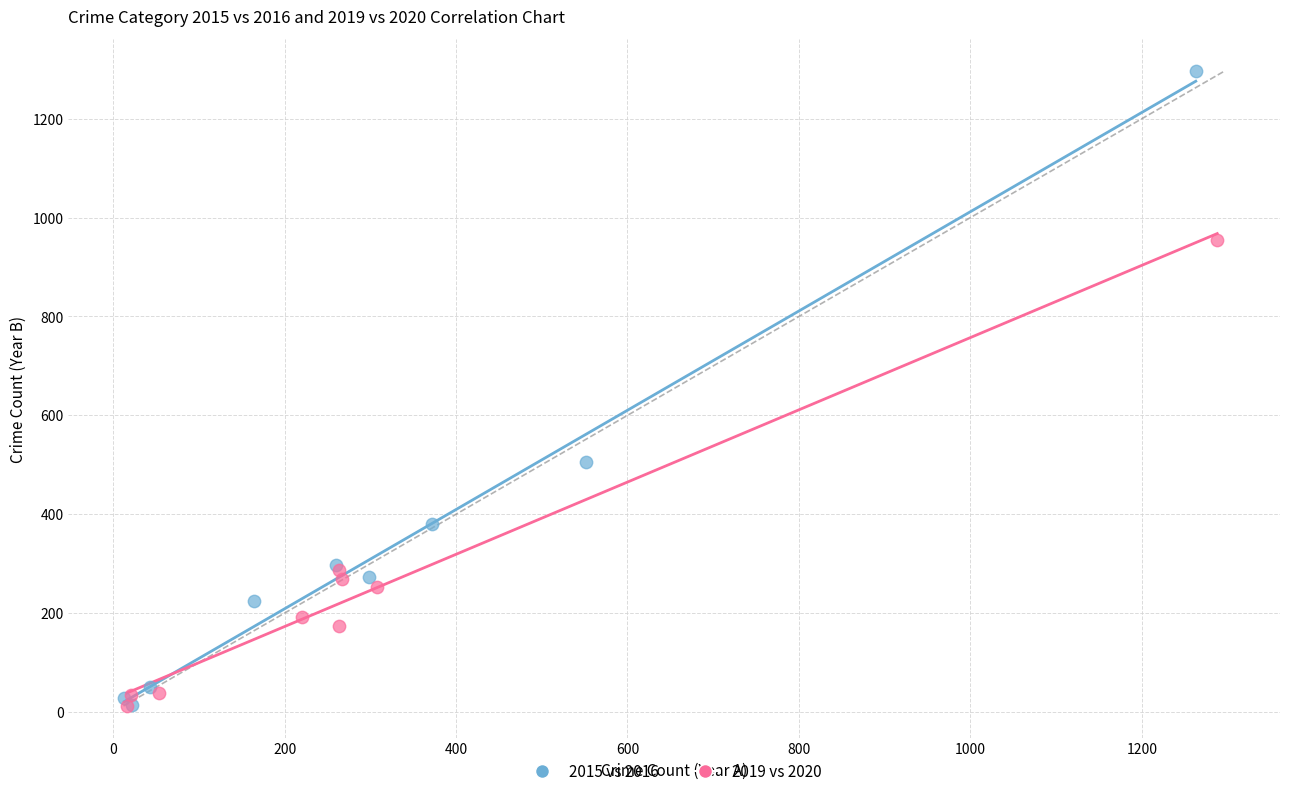

Which series has the widest spread of Y values?

2015 vs 2016